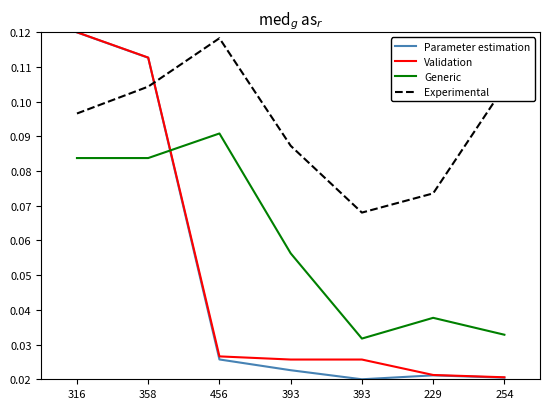

Reading left to right, list all the values displayed in this chart.

Parameter estimation: 316=0.1	358=0.1	456=0.0	393=0.0	393=0.0	229=0.0	254=0.0
Validation: 316=0.1	358=0.1	456=0.0	393=0.0	393=0.0	229=0.0	254=0.0
Generic: 316=0.1	358=0.1	456=0.1	393=0.1	393=0.0	229=0.0	254=0.0
Experimental: 316=0.1	358=0.1	456=0.1	393=0.1	393=0.1	229=0.1	254=0.1